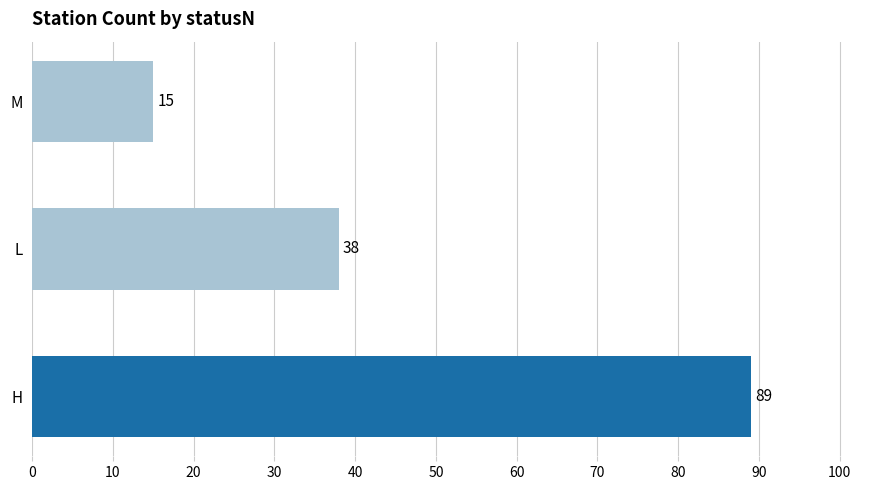

The value at L is 38. True or false?

True